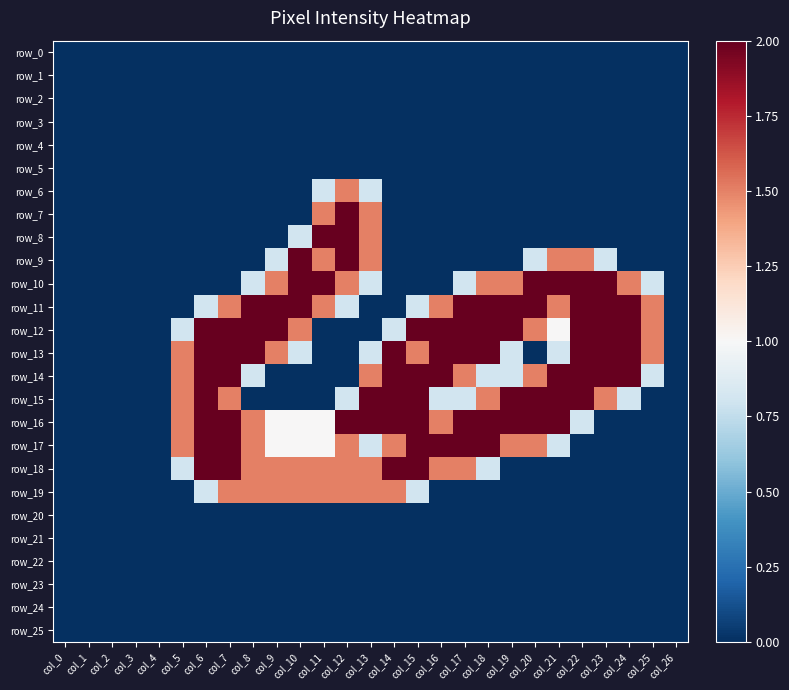

The value of row_22 at col_20 is 0.0. True or false?

True